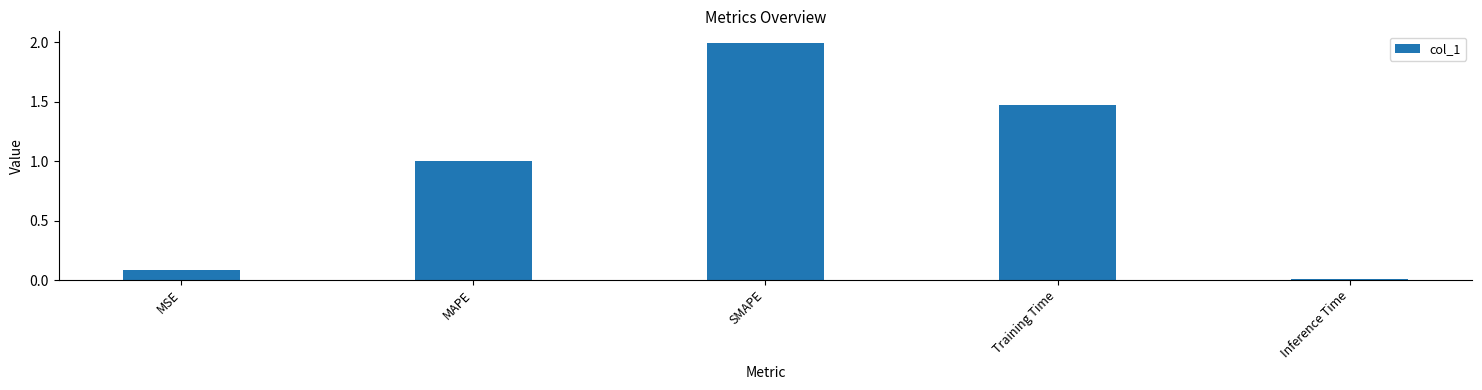

The value at MAPE is 1.4. True or false?

False